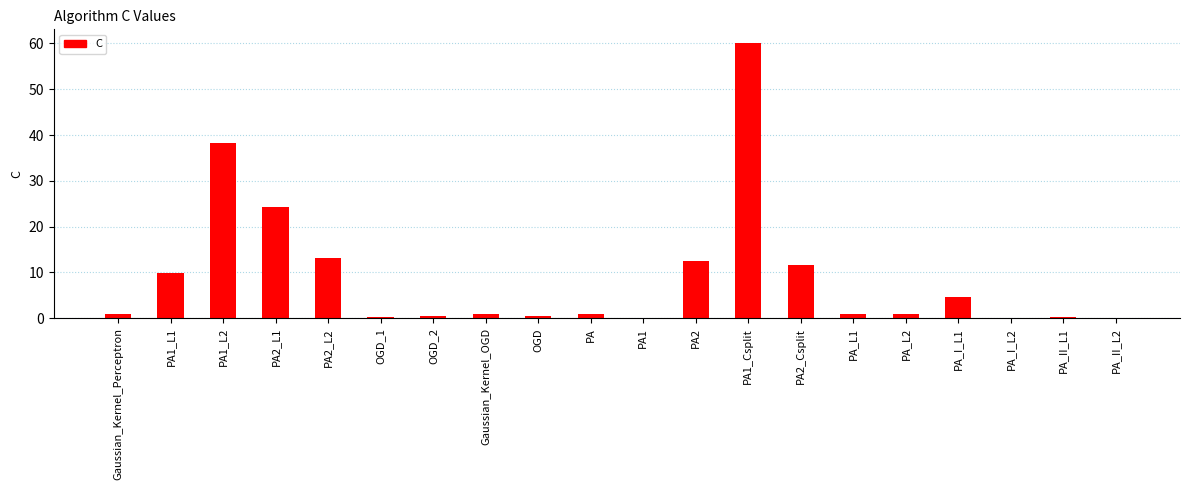

Count the number of data series in this chart.

1